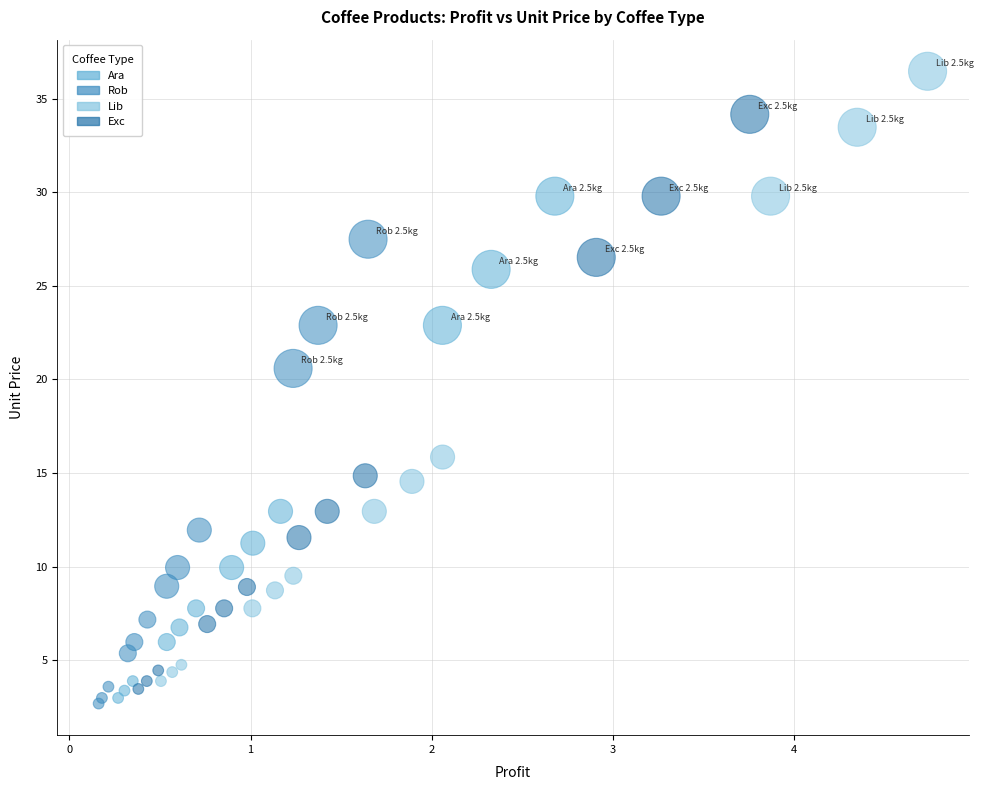

Which series has the widest spread of Y values?

Lib